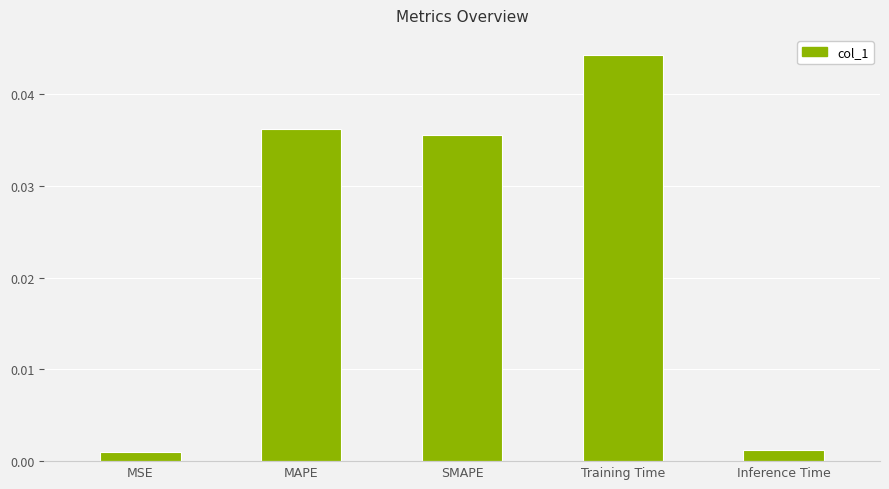

True or false: the data shows 0.1 at Training Time.

False